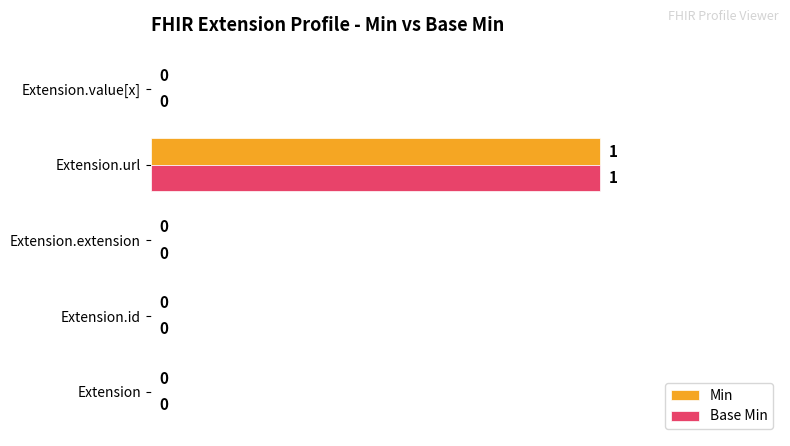

At which category is the sum across all series the highest?

Extension.url